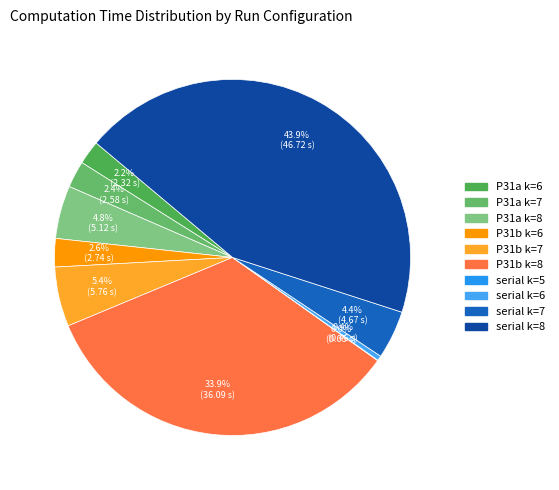

The serial k=7 slice represents 4% of the pie. True or false?

True